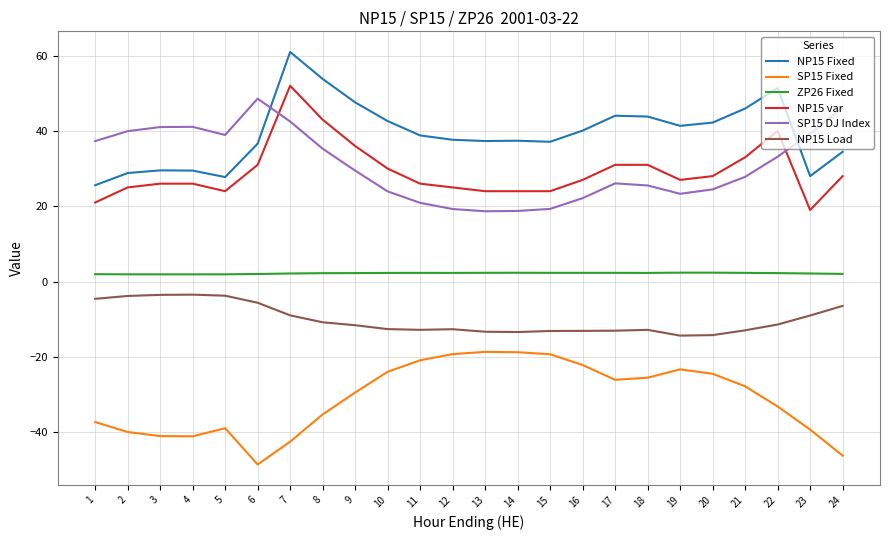

True or false: SP15 DJ Index has more than 1 interior local peaks.

True